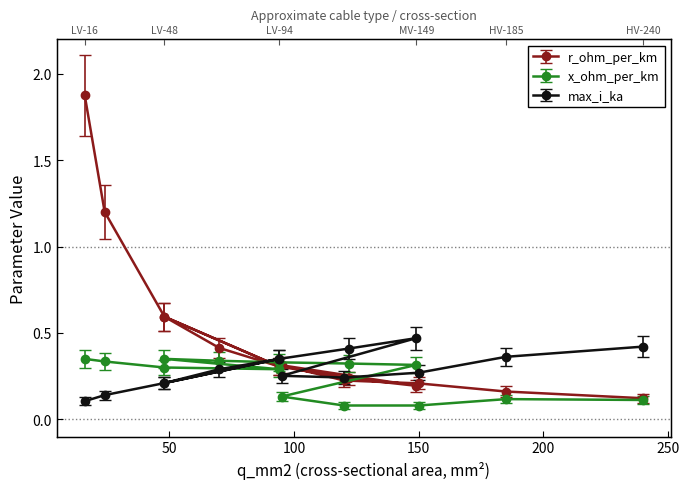

How many x_ohm_per_km values are between 0 and 1?

14